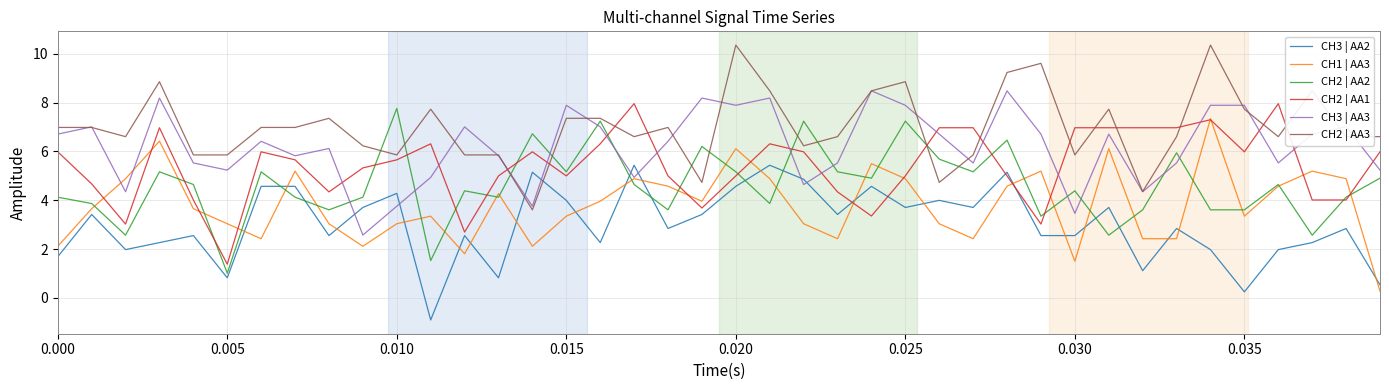

Which series has the largest total across all categories?

CH2 | AA3